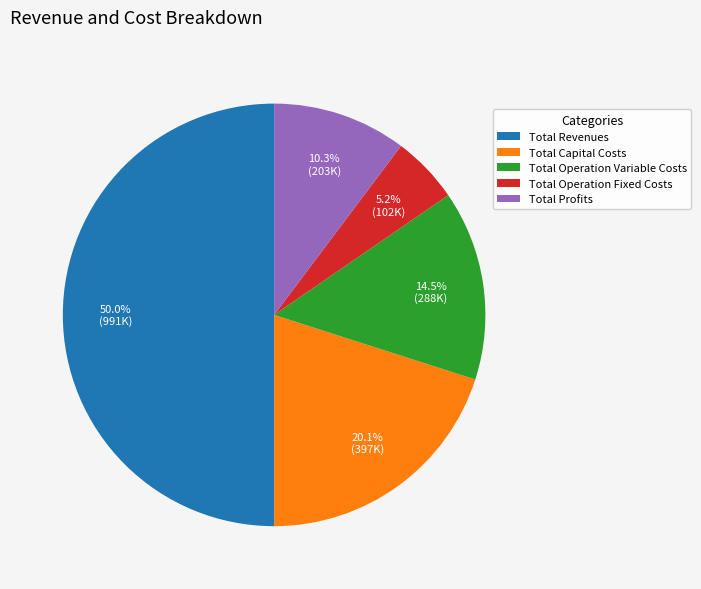

Count the number of slices in the pie.

5